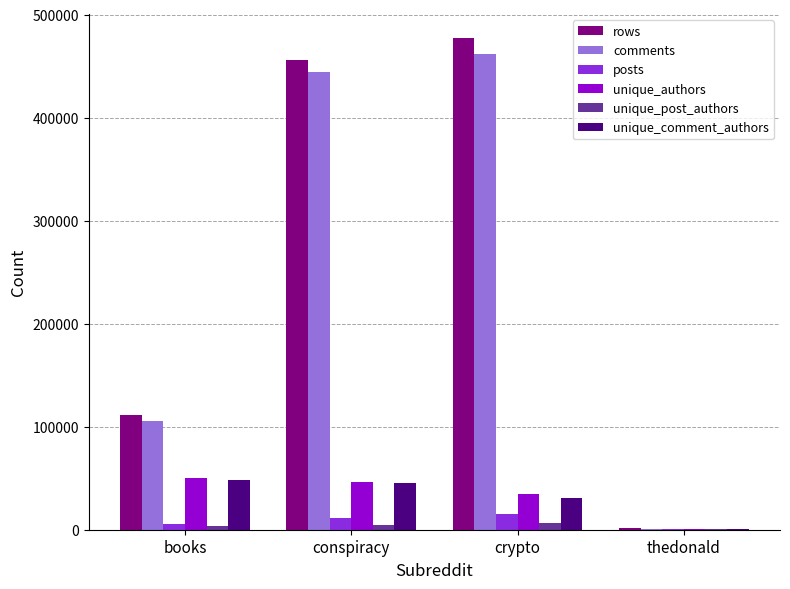

What is the sum of the unique_authors values at thedonald and conspiracy?

47307